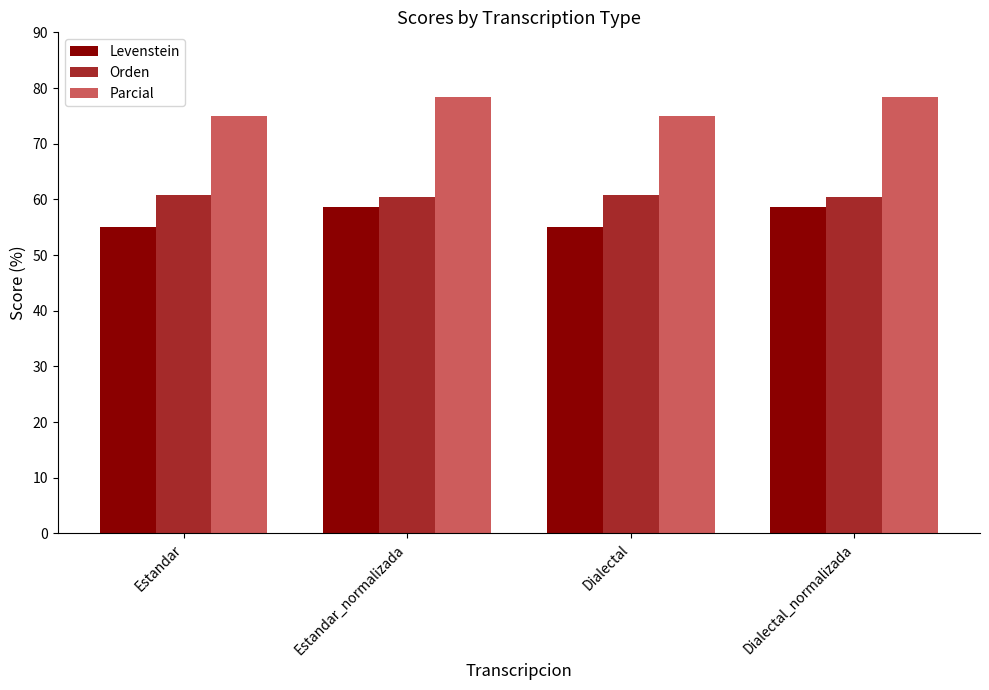

What is the highest value of the Levenstein series?

58.6